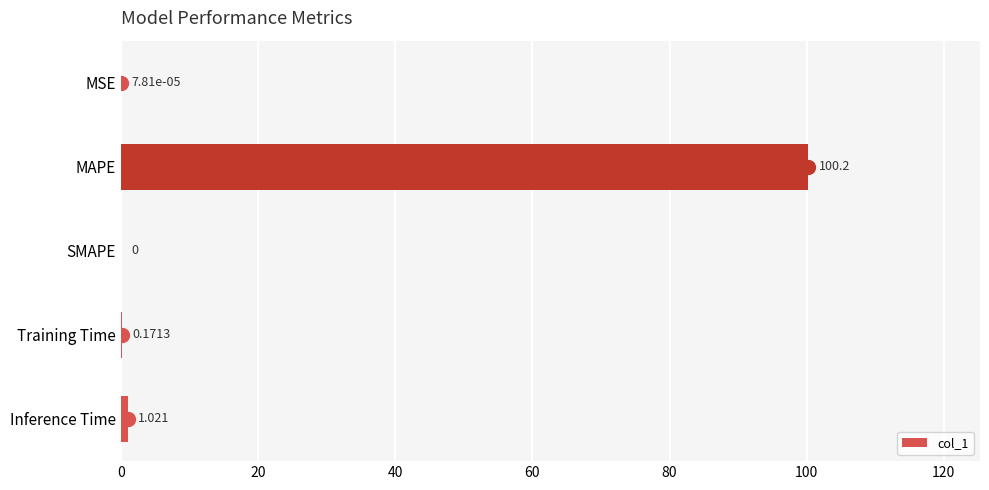

Does the chart contain stacked bars?

No